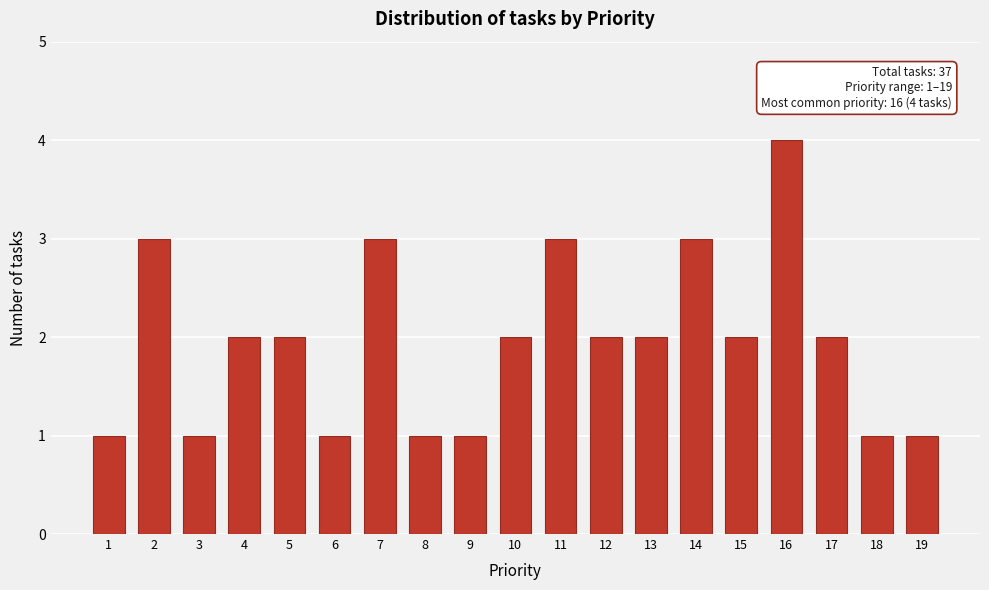

Reading left to right, what are all the values shown in this chart?

1	3	1	2	2	1	3	1	1	2	3	2	2	3	2	4	2	1	1